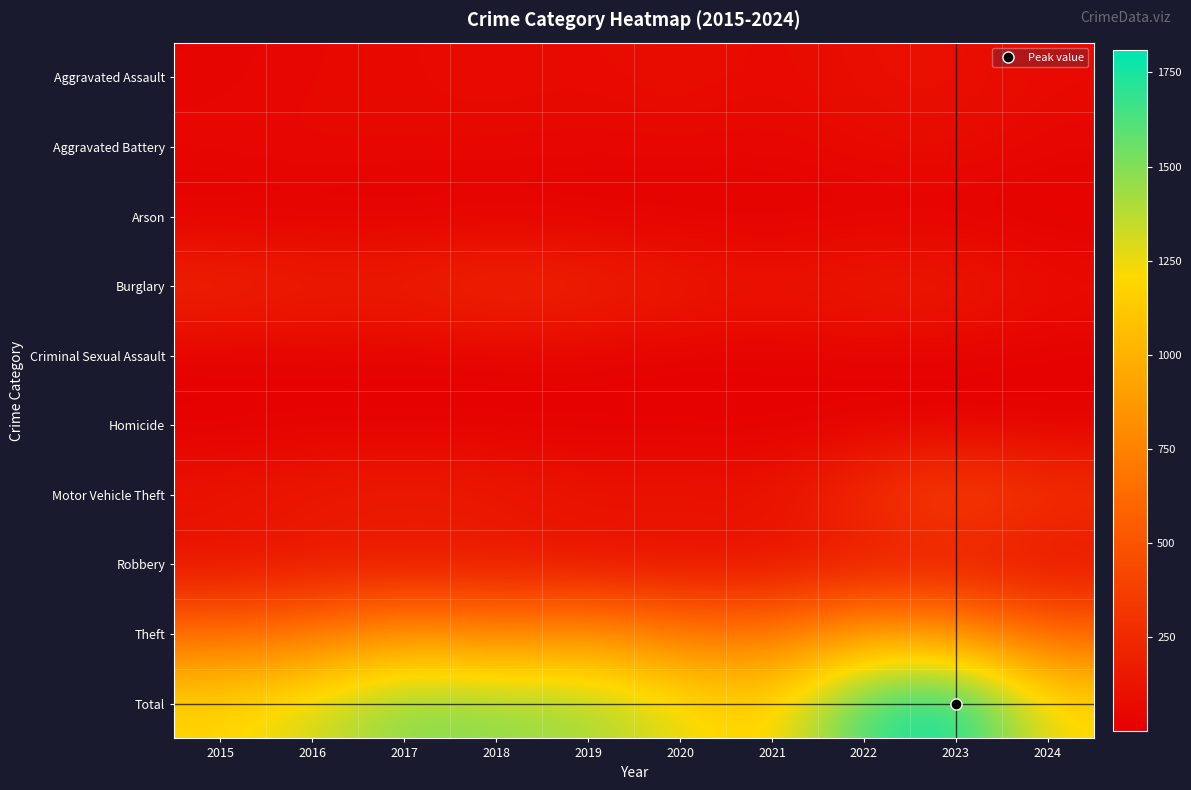

Reading right to left, extract all data points from this chart.

Aggravated Assault: 2024=64	2023=93	2022=89	2021=58	2020=87	2019=61	2018=72	2017=59	2016=50	2015=31
Aggravated Battery: 2024=41	2023=83	2022=66	2021=43	2020=48	2019=45	2018=52	2017=54	2016=60	2015=50
Arson: 2024=4	2023=6	2022=7	2021=6	2020=4	2019=5	2018=6	2017=1	2016=3	2015=3
Burglary: 2024=84	2023=168	2022=163	2021=117	2020=163	2019=221	2018=257	2017=192	2016=194	2015=236
Criminal Sexual Assault: 2024=12	2023=20	2022=18	2021=24	2020=12	2019=29	2018=20	2017=19	2016=20	2015=13
Homicide: 2024=4	2023=4	2022=6	2021=2	2020=6	2019=3	2018=5	2017=2	2016=8	2015=4
Motor Vehicle Theft: 2024=312	2023=444	2022=291	2021=113	2020=134	2019=125	2018=164	2017=191	2016=163	2015=125
Robbery: 2024=92	2023=128	2022=125	2021=95	2020=94	2019=89	2018=130	2017=115	2016=123	2015=87
Theft: 2024=599	2023=864	2022=912	2021=691	2020=713	2019=855	2018=767	2017=873	2016=689	2015=641
Total: 2024=1212	2023=1810	2022=1677	2021=1149	2020=1261	2019=1433	2018=1473	2017=1506	2016=1310	2015=1190